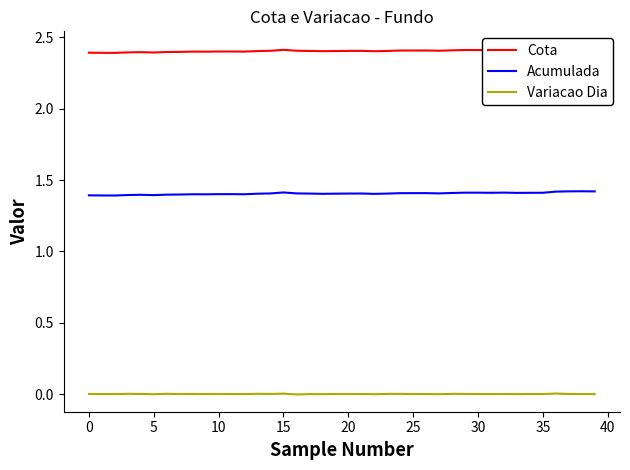

Is it true that Acumulada equals 1.4 at 23?

True